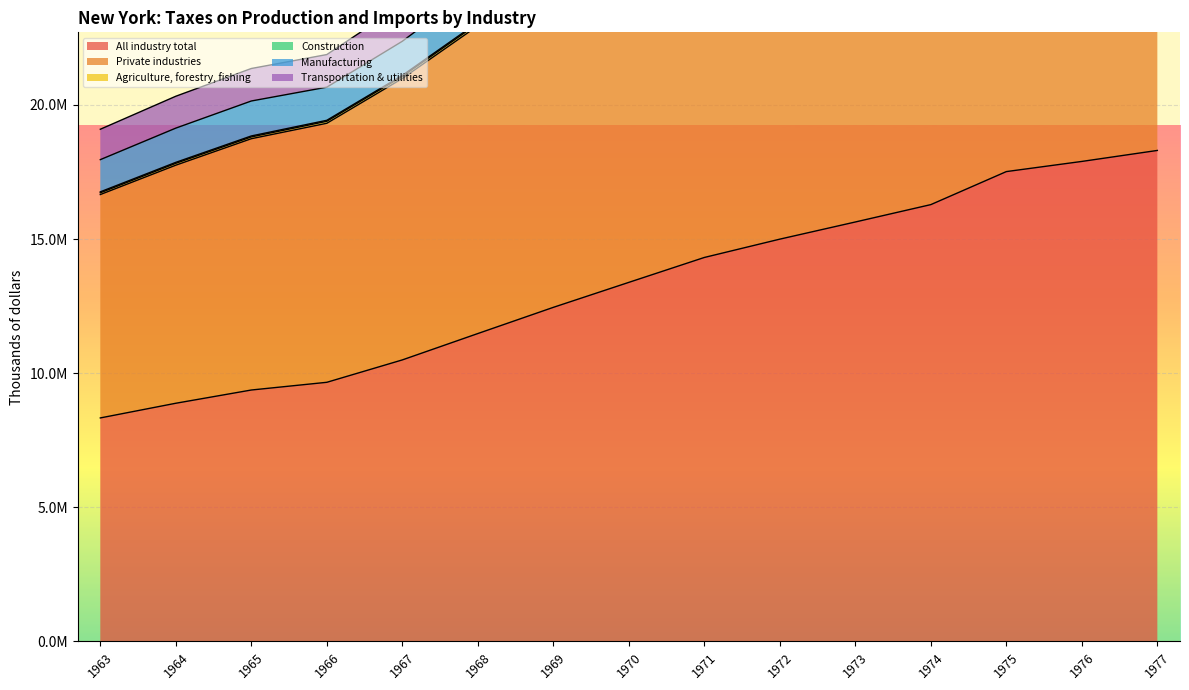

The value of All industry total at 1966 is 9659780. True or false?

True